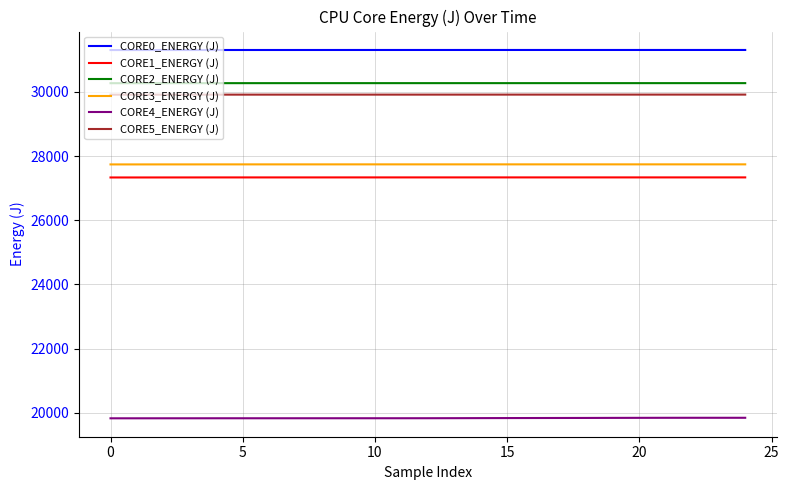

Which series has the largest total across all categories?

CORE0_ENERGY (J)